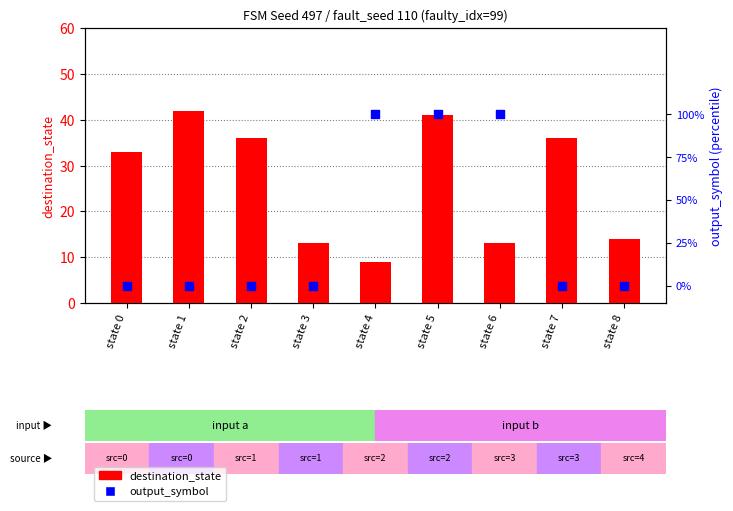

At which category is the sum across all series the highest?

state 1